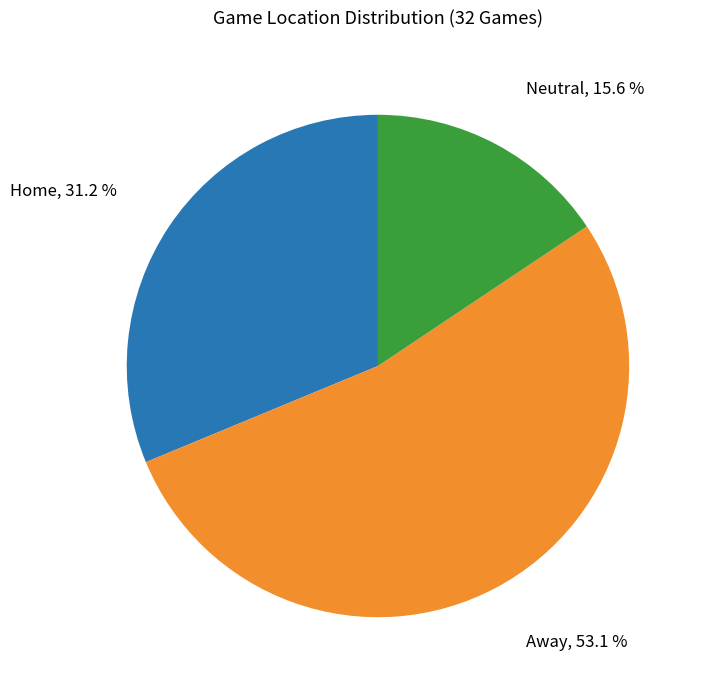

Is there a majority slice in this chart?

Yes